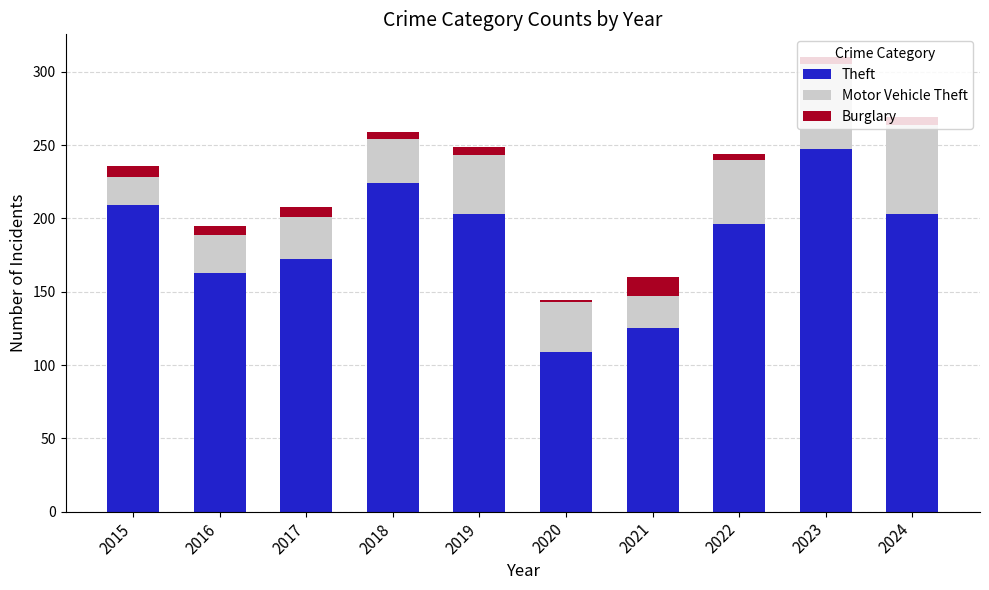

Is it true that Theft equals 196 at 2022?

True